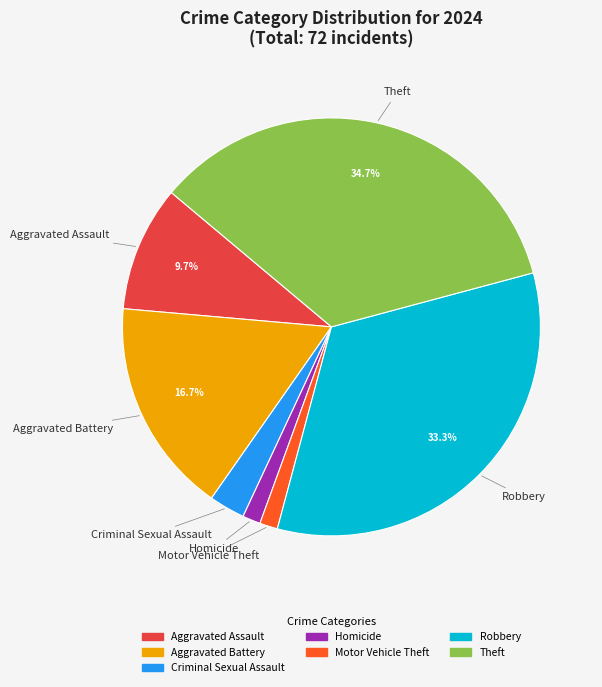

Is there a majority slice in this chart?

No